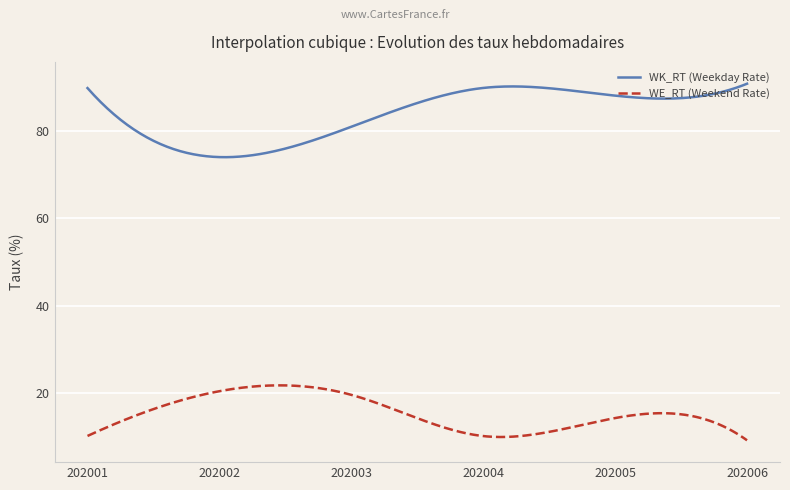

True or false: WE_RT (Weekend Rate) and WK_RT (Weekday Rate) cross at least once.

False